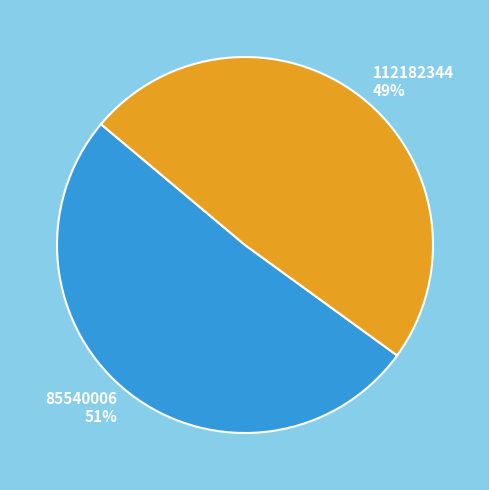

What is the majority slice?

85540006